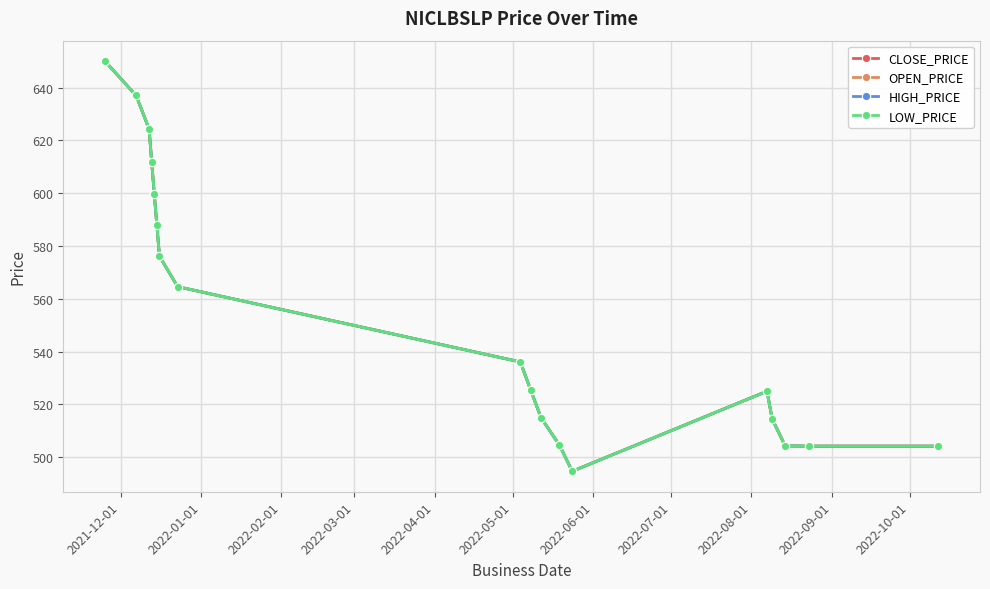

Does the chart have visible grid lines?

Yes